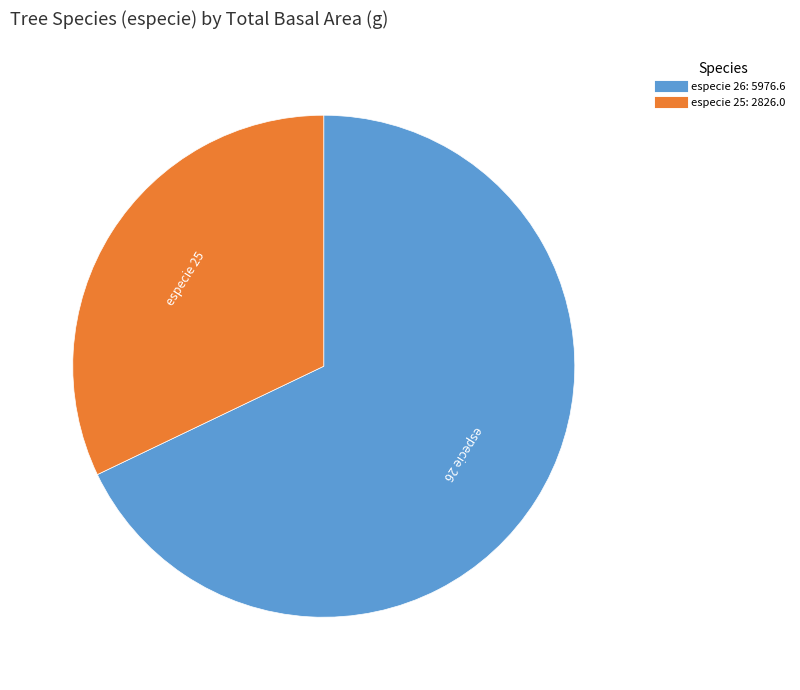

Does any single category account for the majority?

Yes